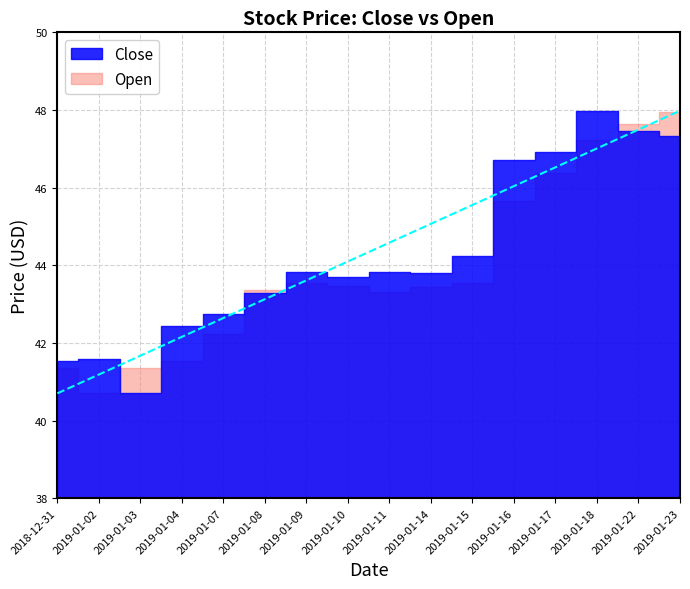

What is the average value of the Open series?

43.9